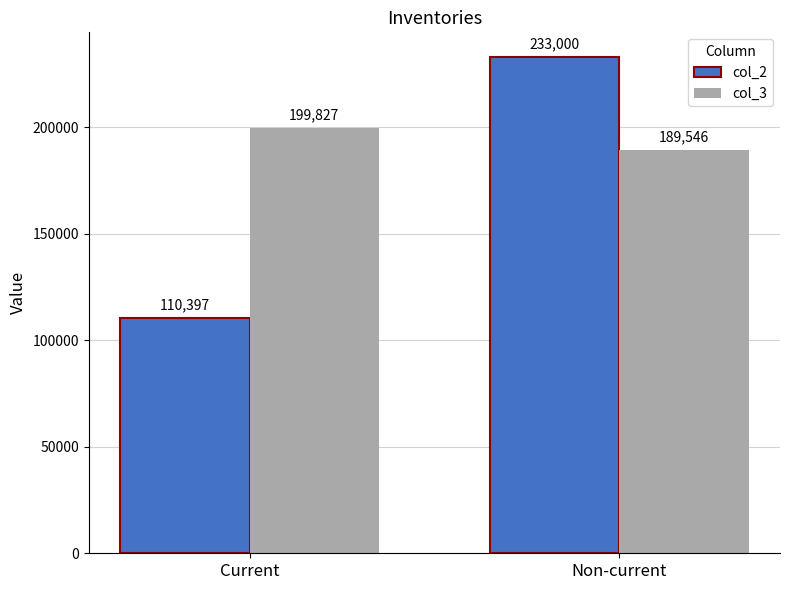

At which label is col_2 closest to 171698?

Current